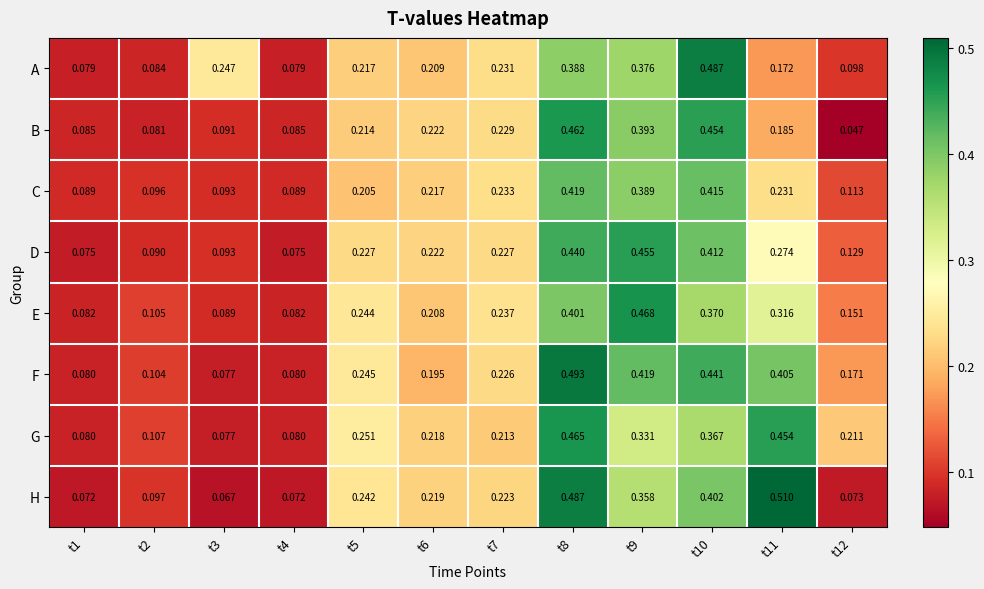

What is the total value across all series at t5?

1.8